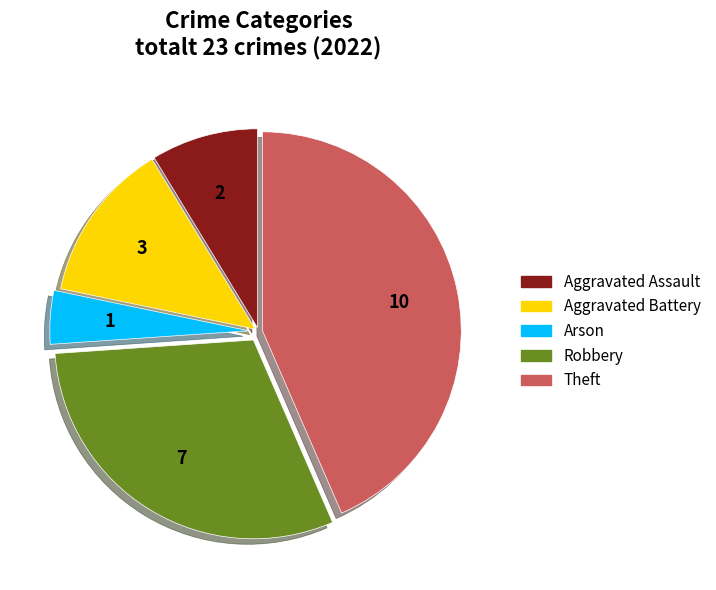

Which has a higher value, Aggravated Assault or Robbery?

Robbery